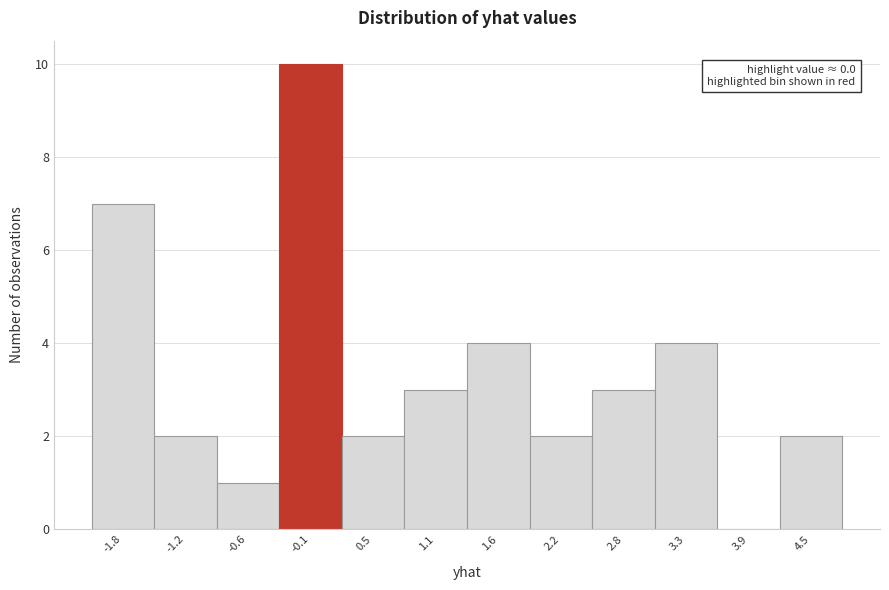

Which range on the x-axis has the tallest bar?

-0.4 to 0.2